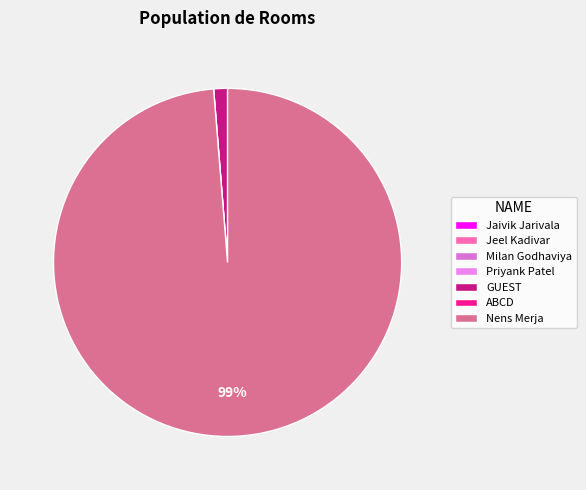

The ABCD slice represents 1% of the pie. True or false?

False